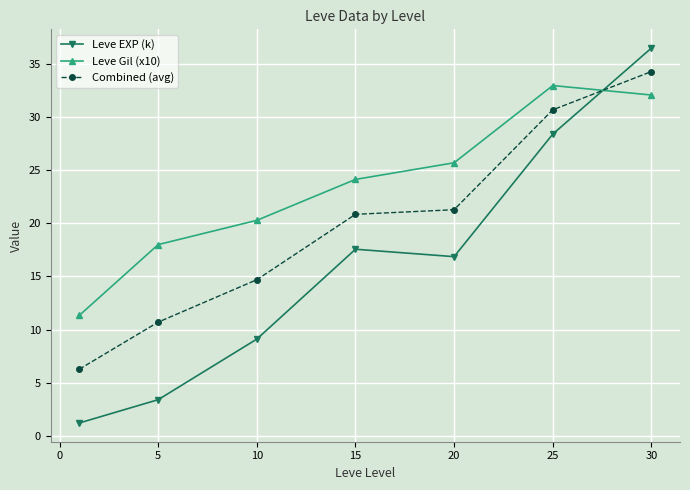

How many categories are shown in the chart?

7